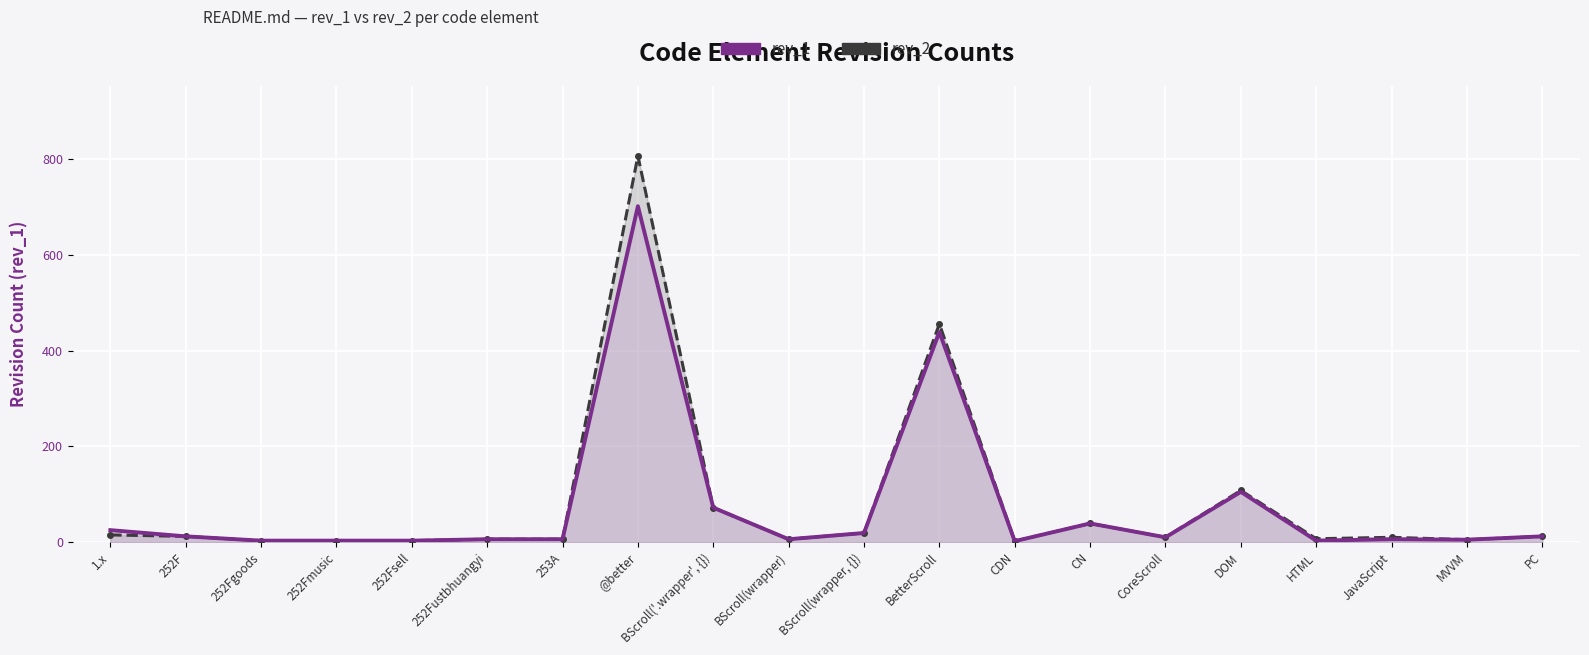

Which series has the widest spread of values?

rev_2